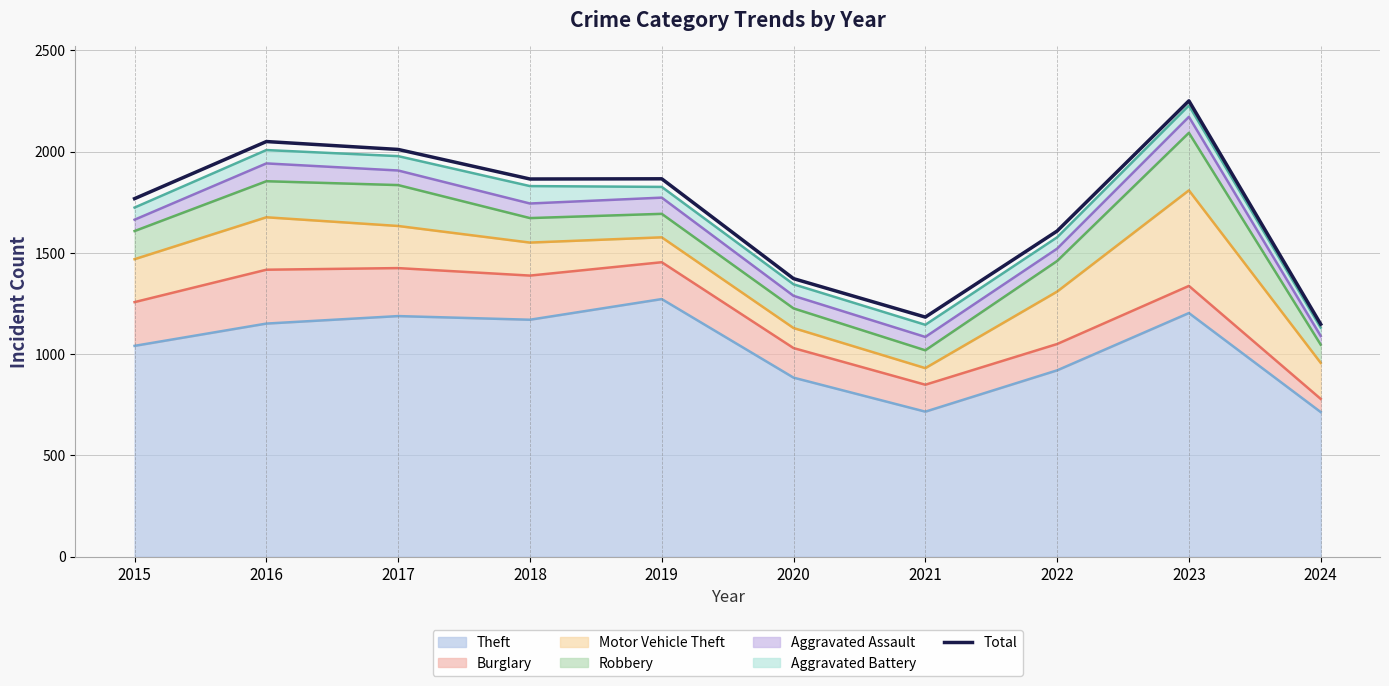

Which label corresponds to the largest value in the chart?

2023